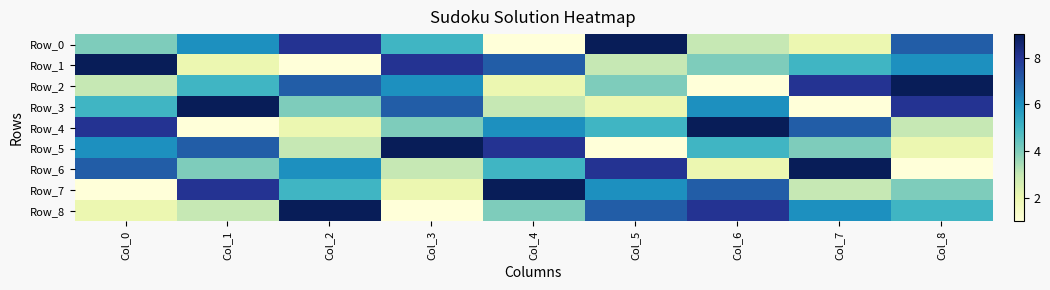

Which category has the highest value across all series?

Col_5